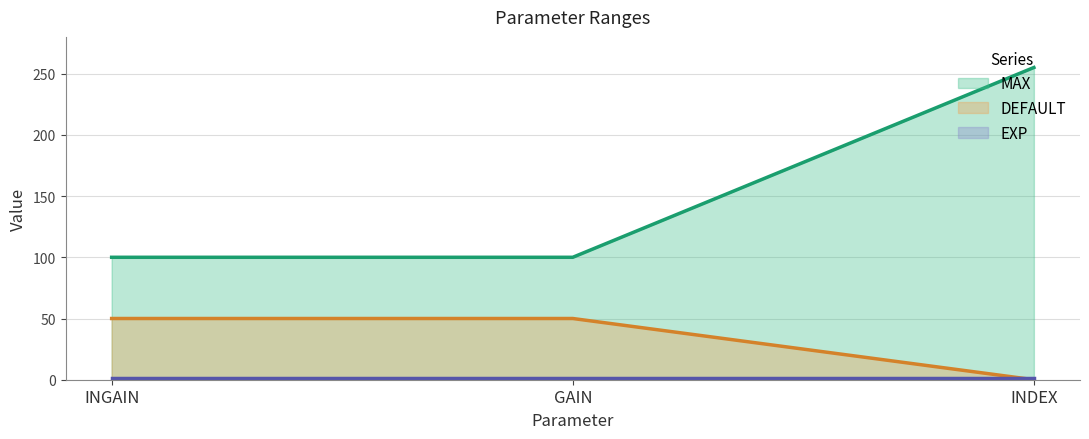

Which series has the largest total across all categories?

MAX